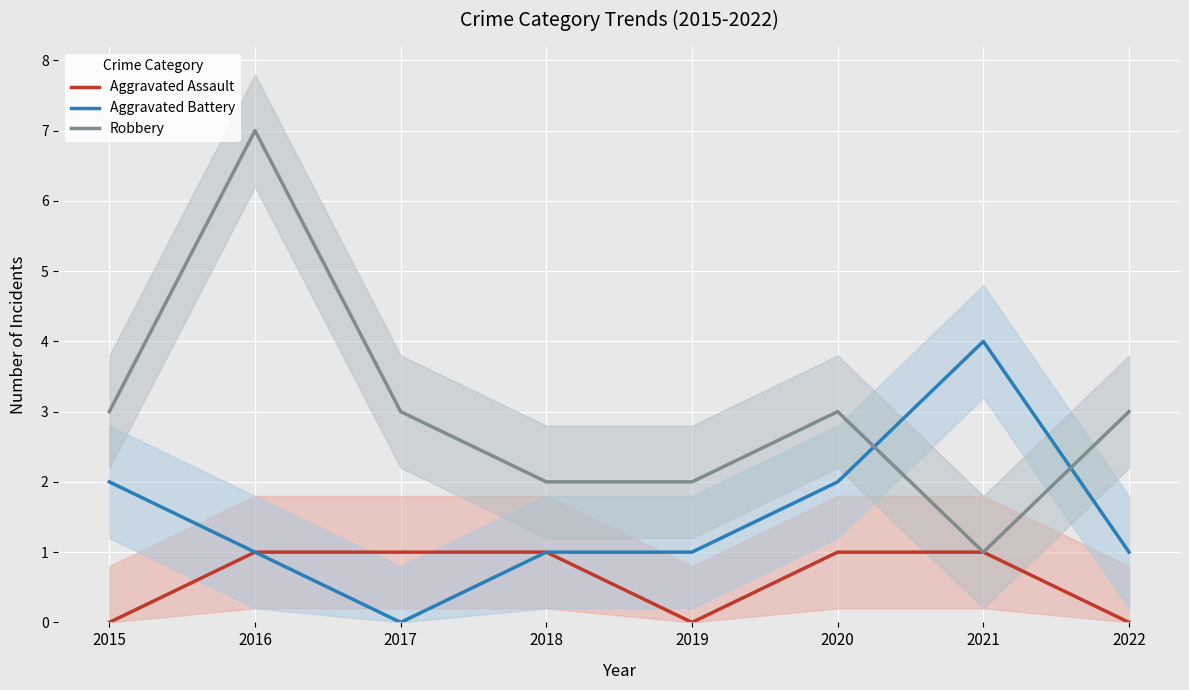

The value of Robbery at 2022 is 2. True or false?

False